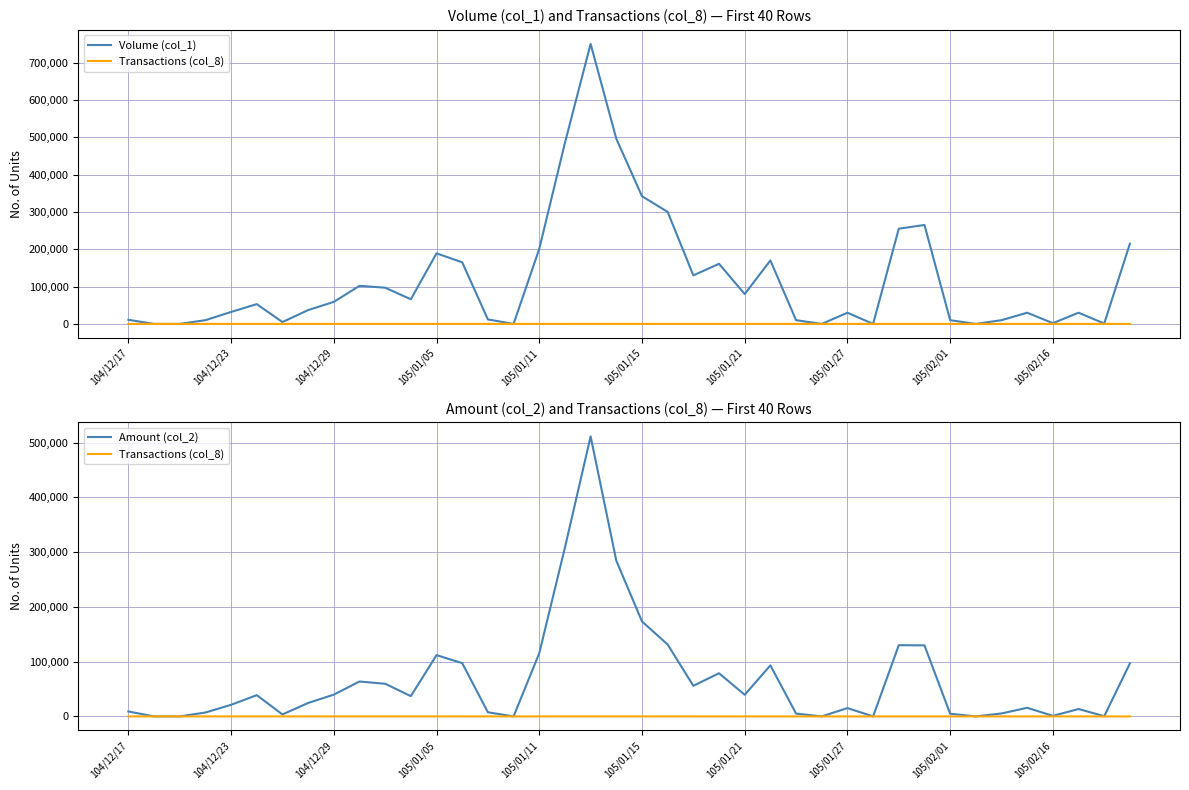

What is the total value across all series at 105/01/11?

316394